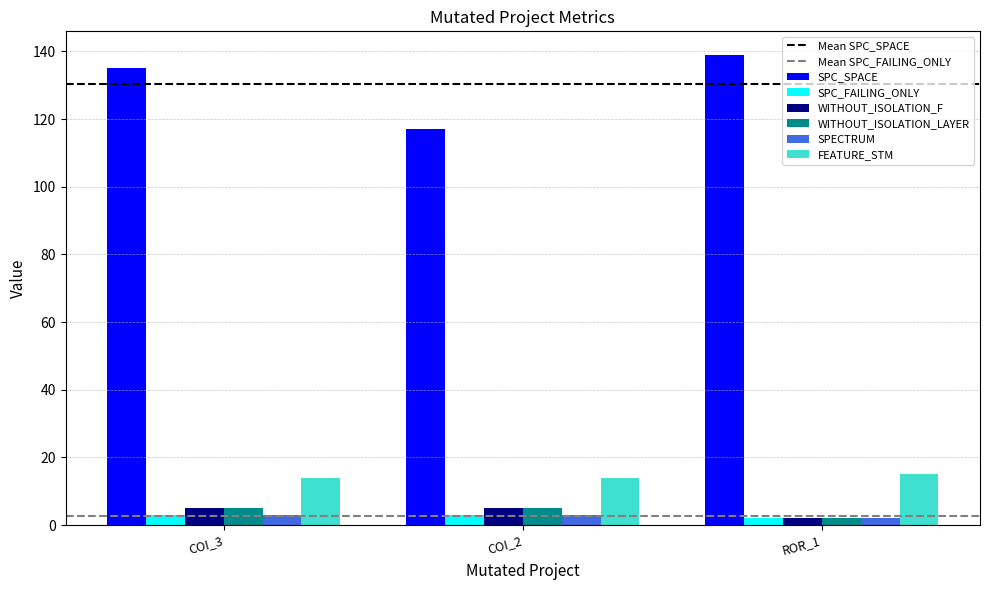

Is the value of WITHOUT_ISOLATION_F at COI_2 greater than the value of SPC_SPACE at COI_3?

No